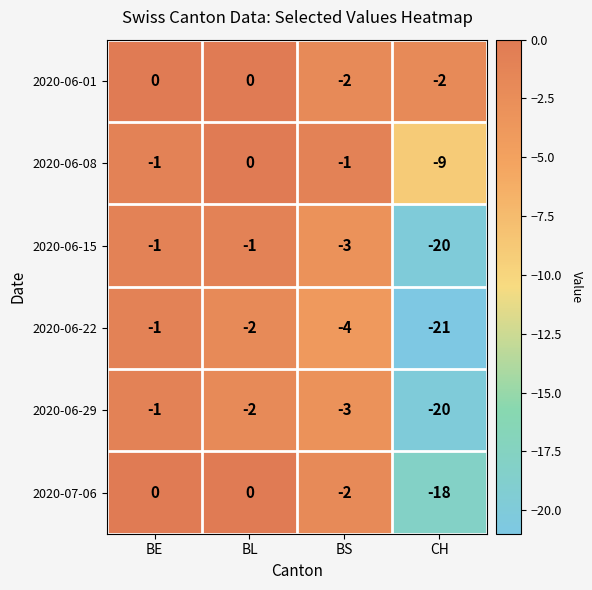

At which category is the sum across all series the highest?

BE